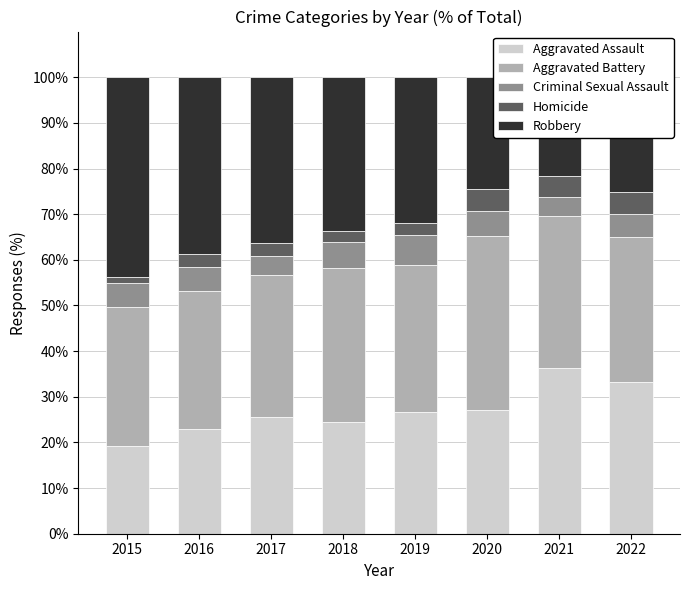

The value of Robbery at 2022 is 10.6. True or false?

False